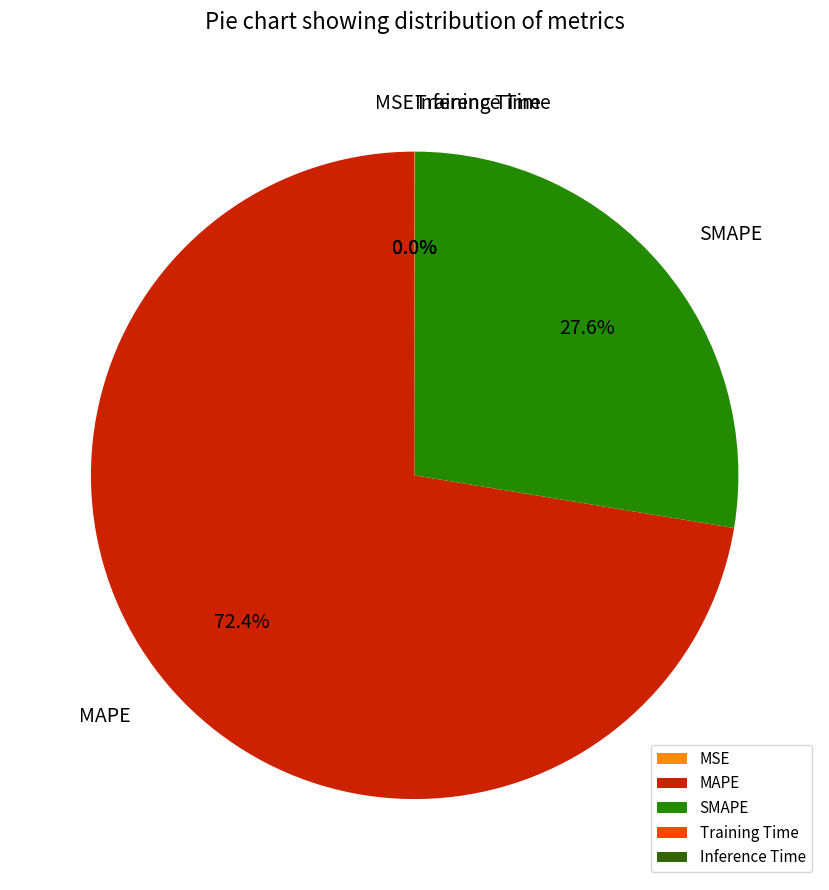

What percentage is NOT represented by MAPE?

27.6%